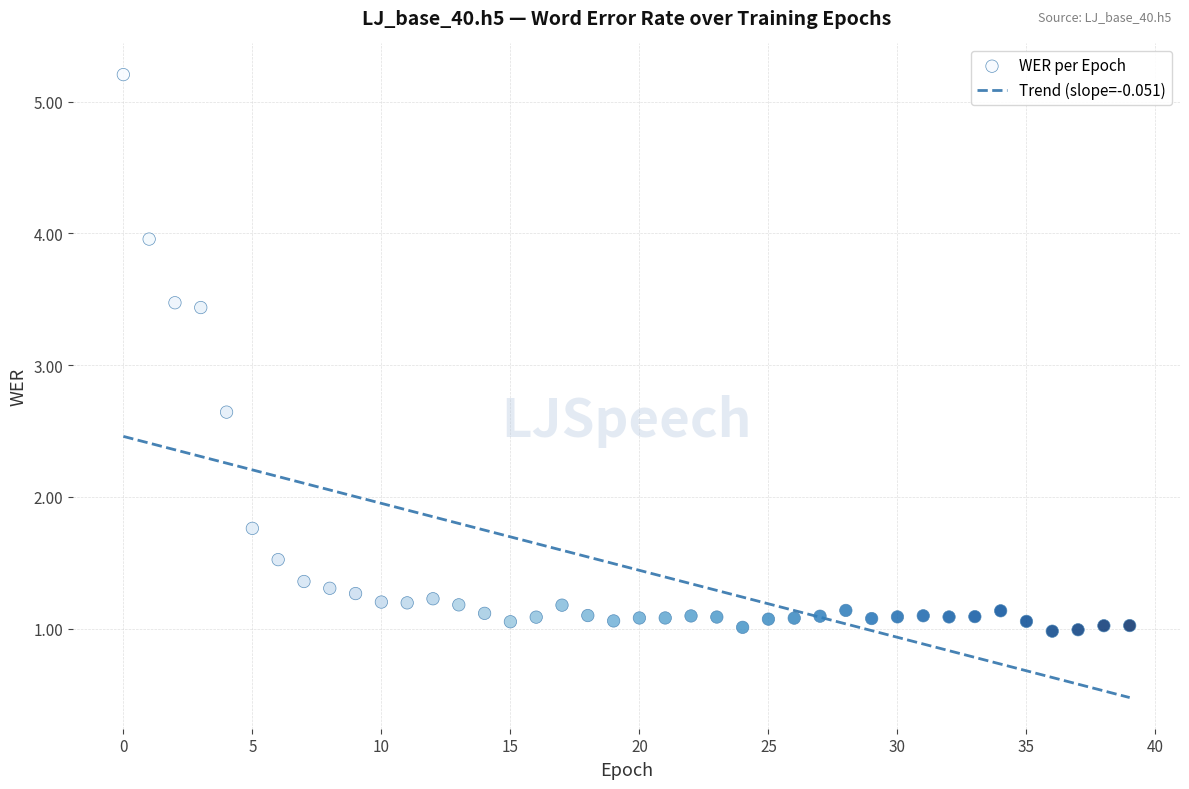

What Y value in the scatter plot is closest to 3?

2.6